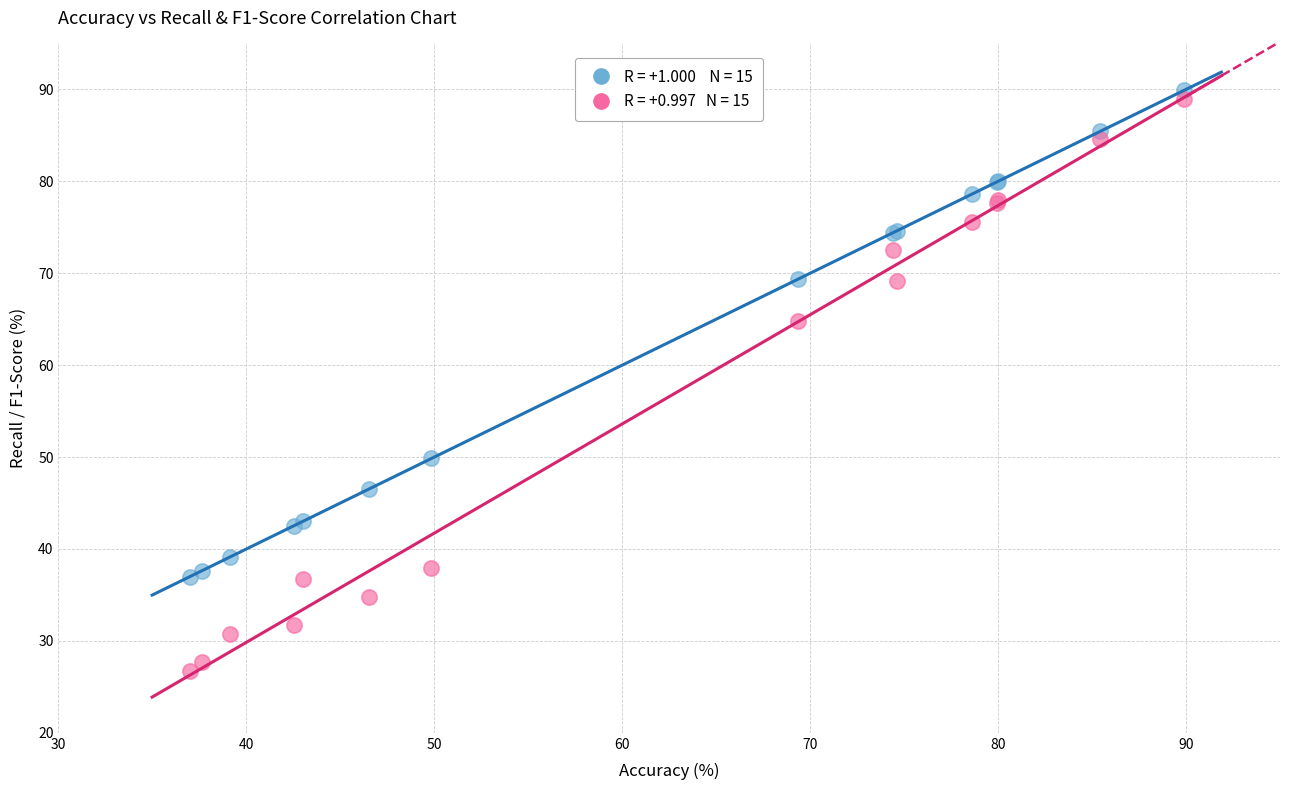

Across all series, what Y value is closest to 58?

64.8